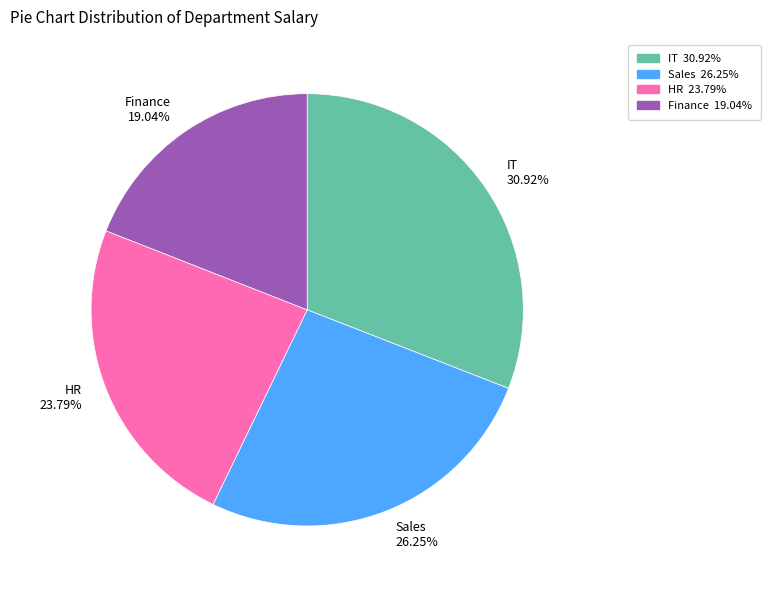

To the nearest percent, what is the difference between the largest and smallest slice percentages?

12%